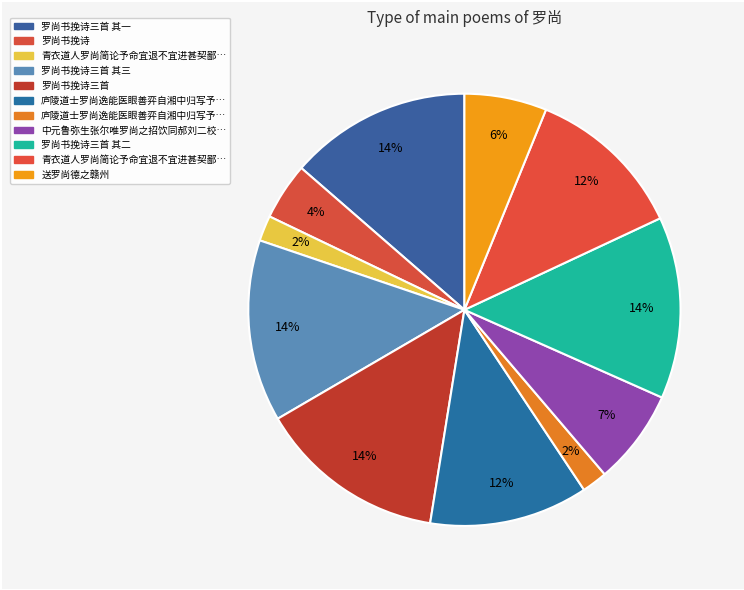

How many segments does this pie chart have?

11